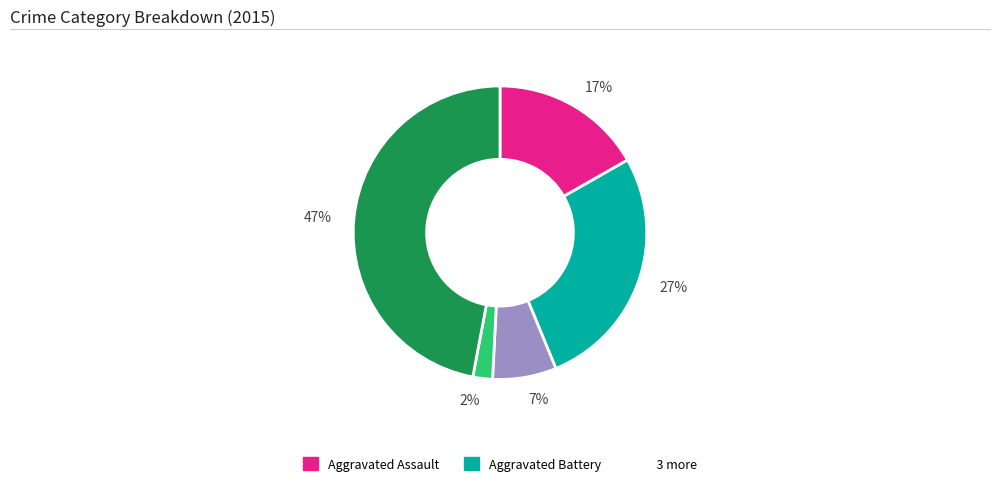

Which slice is the smallest?

2%